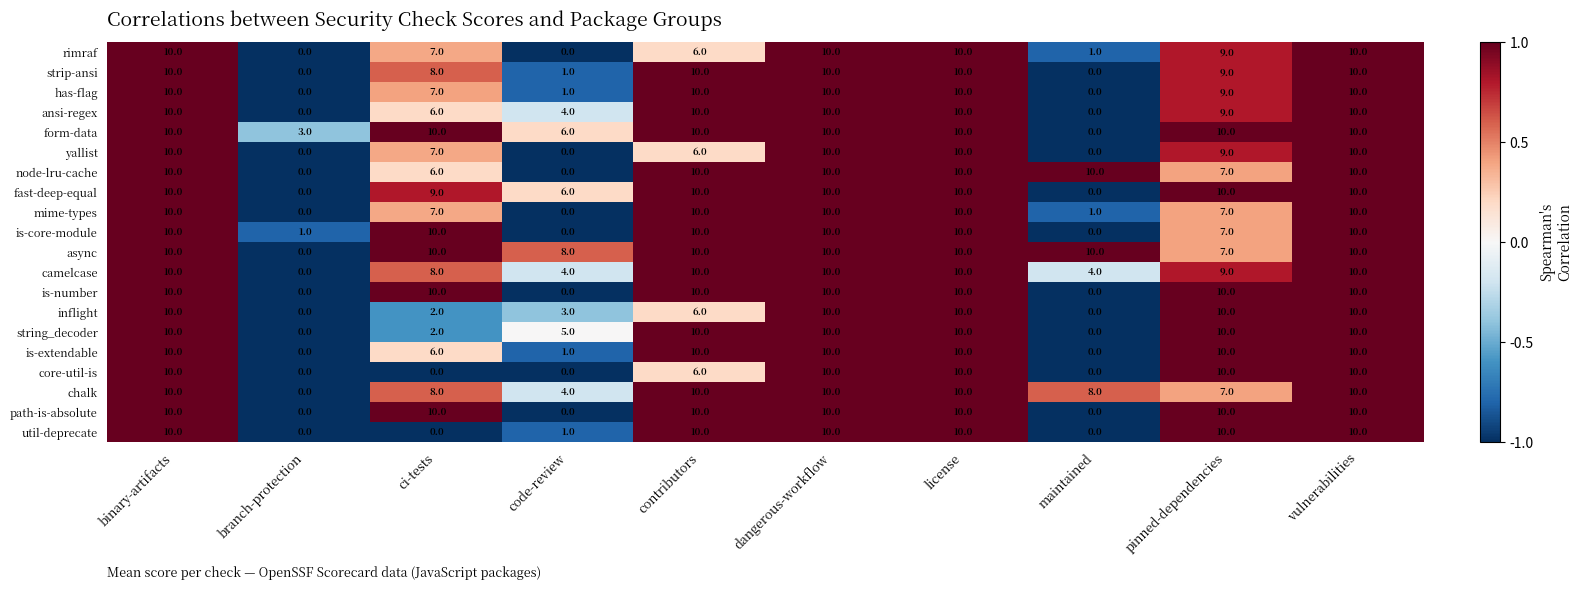

What is the total value across all series at pinned-dependencies?

179